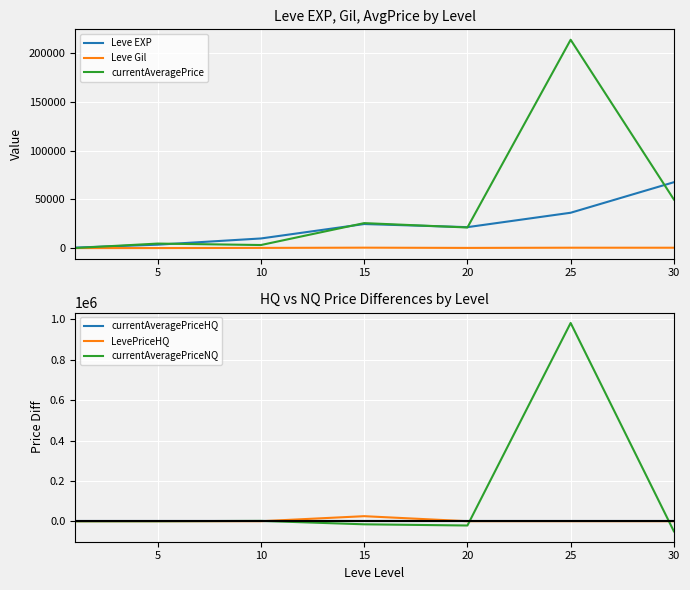

Which series has the largest range (max minus min)?

currentAveragePriceNQ